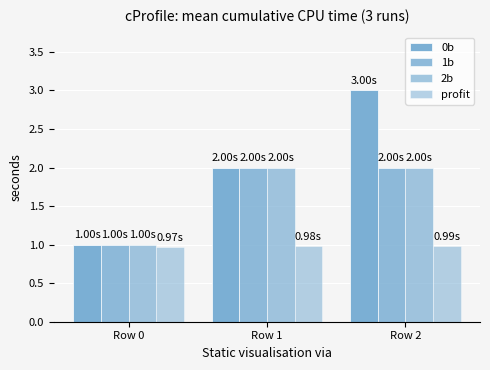

Which category has the lowest value in the 1b series?

Row 0